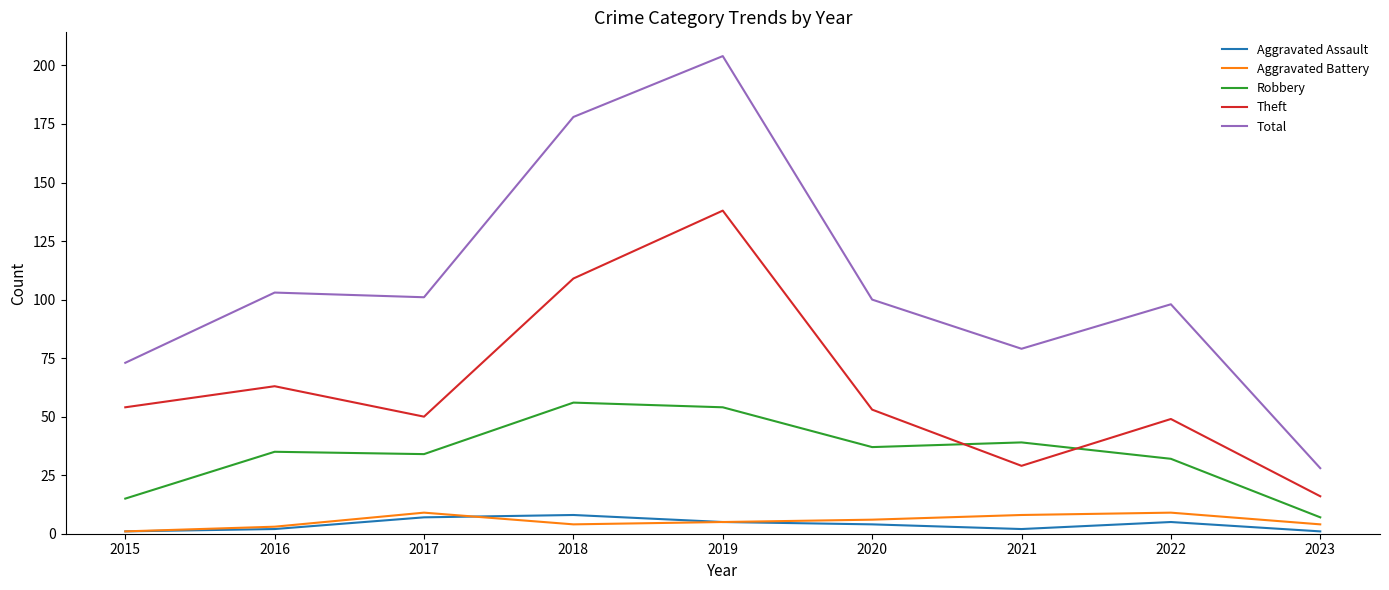

Between 2015 and 2019, which series saw the biggest shift?

Total